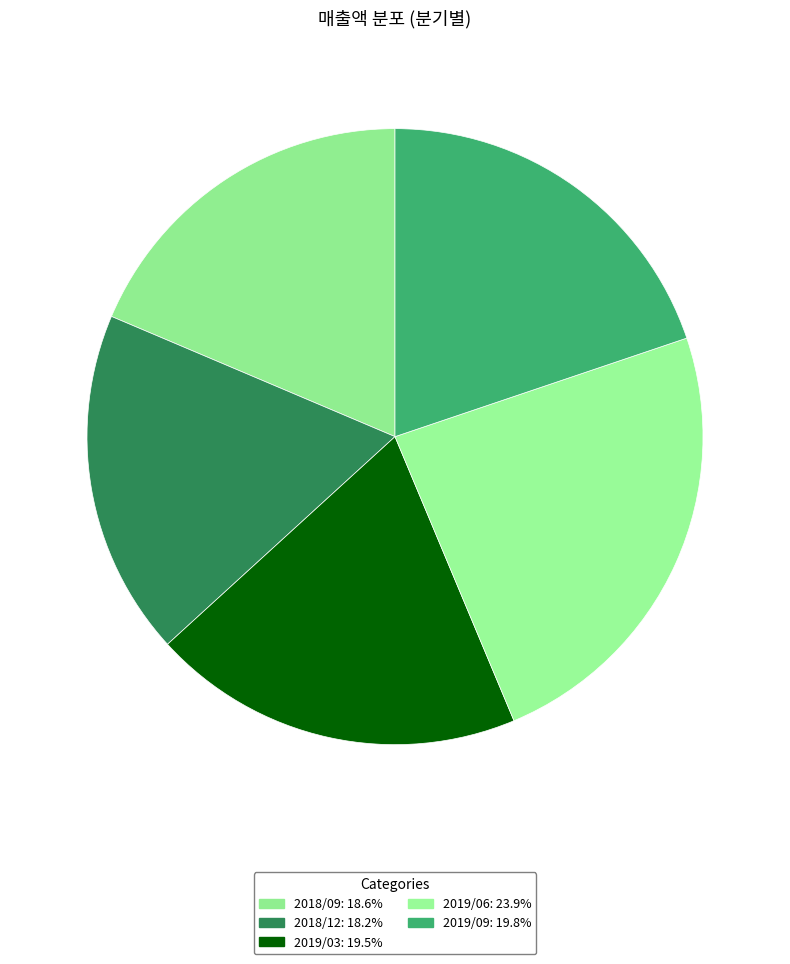

How many segments does this pie chart have?

5